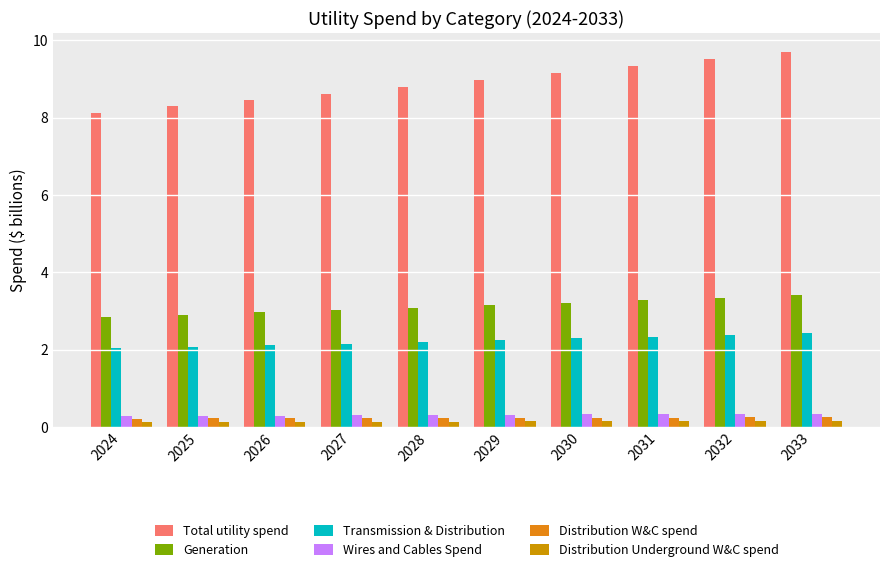

Rank the categories by Total utility spend value from lowest to highest.

2024, 2025, 2026, 2027, 2028, 2029, 2030, 2031, 2032, 2033